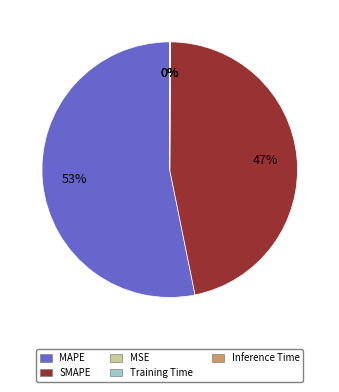

Which category has the biggest portion of the pie?

MAPE